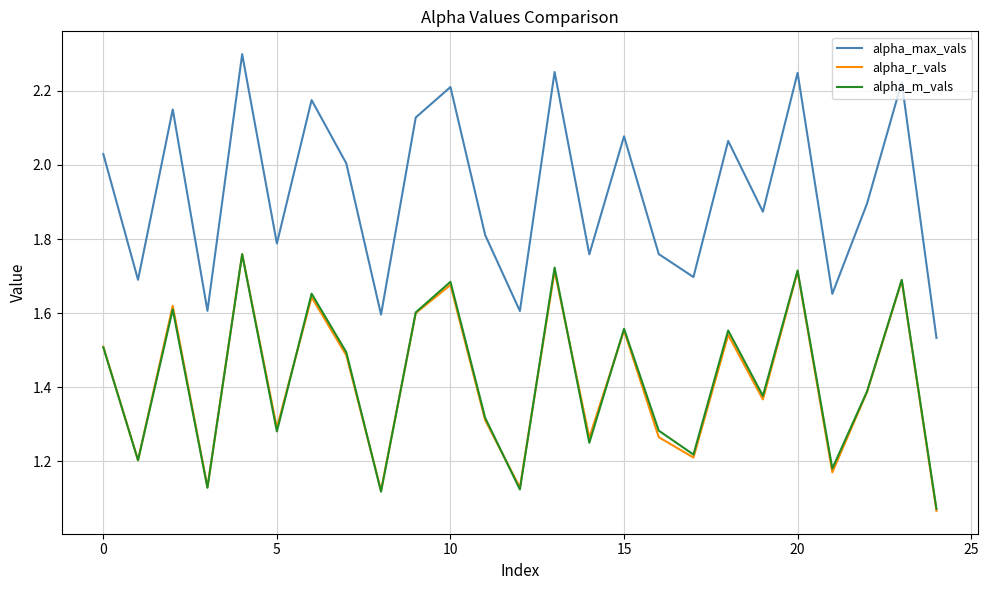

Which series has the largest range (max minus min)?

alpha_max_vals